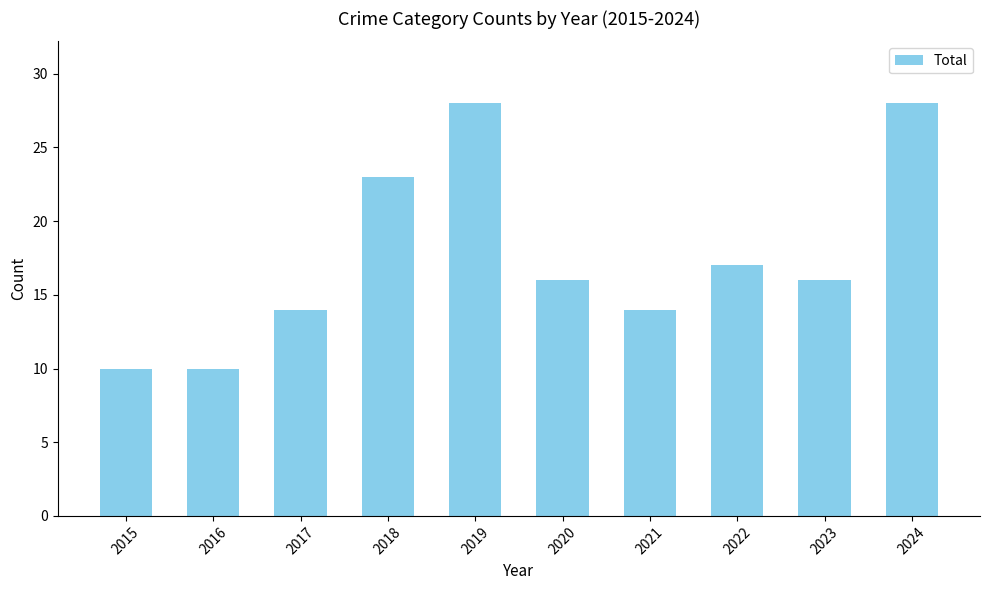

What is the smallest value displayed?

10